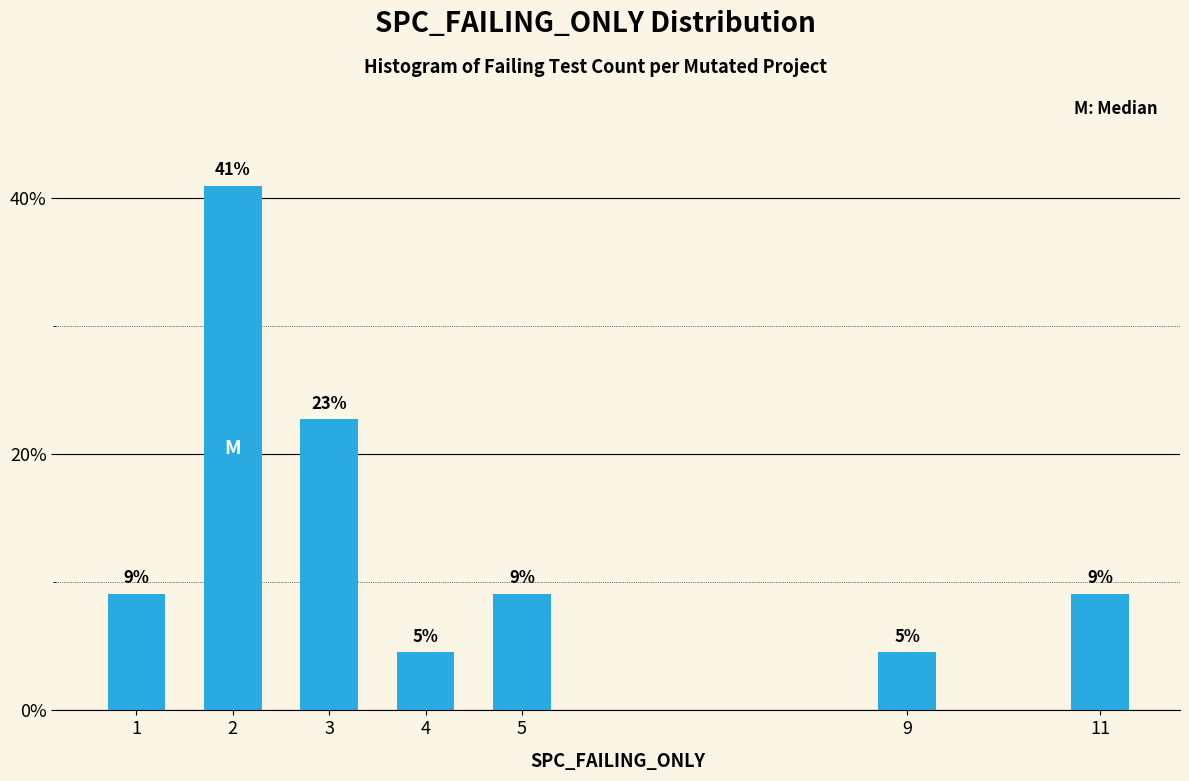

How many bars are there in total?

7